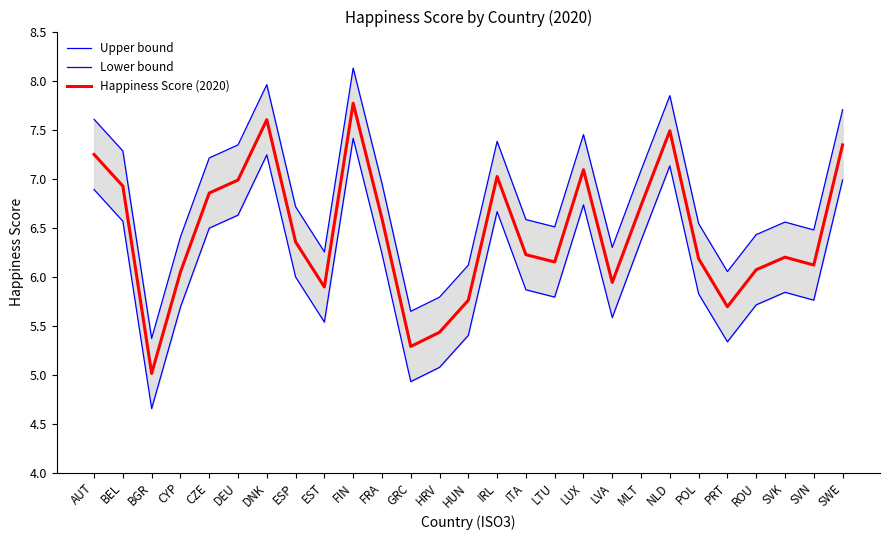

The value of Upper bound at HRV is 8.1. True or false?

False